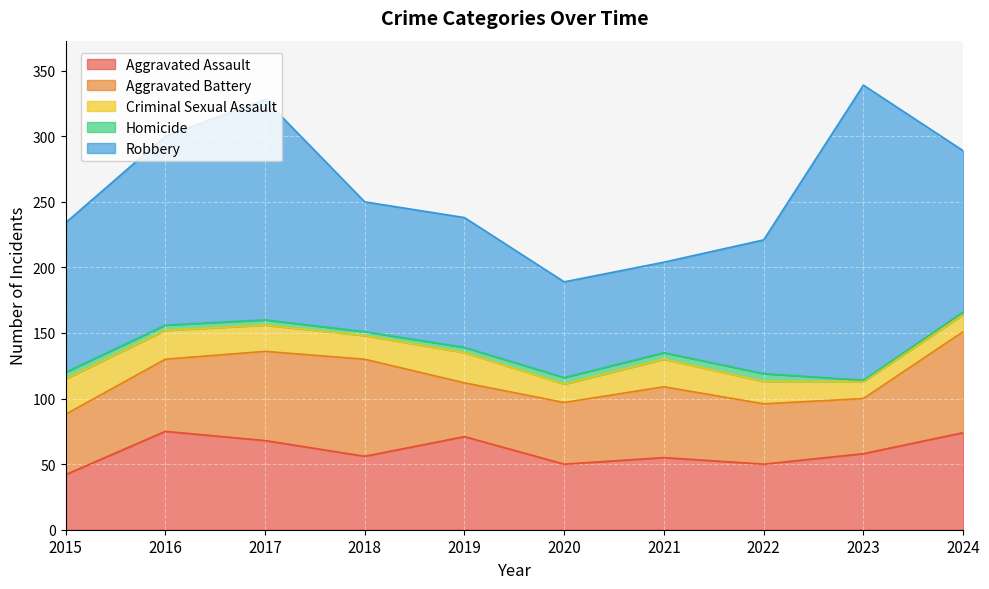

At which label does Aggravated Battery first exceed 54?

2016